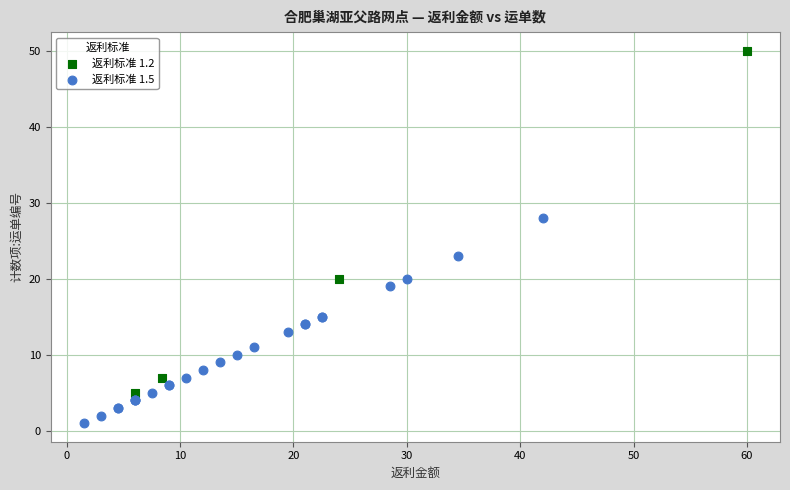

Which series has the widest spread of Y values?

返利标准 1.2